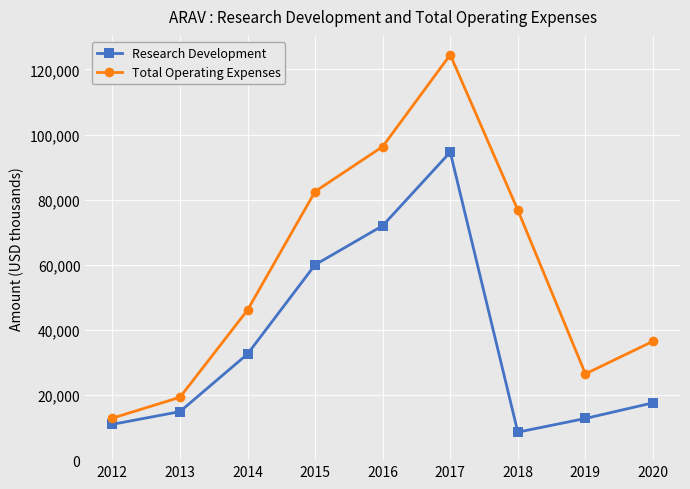

At which label does Total Operating Expenses reach its peak?

2017